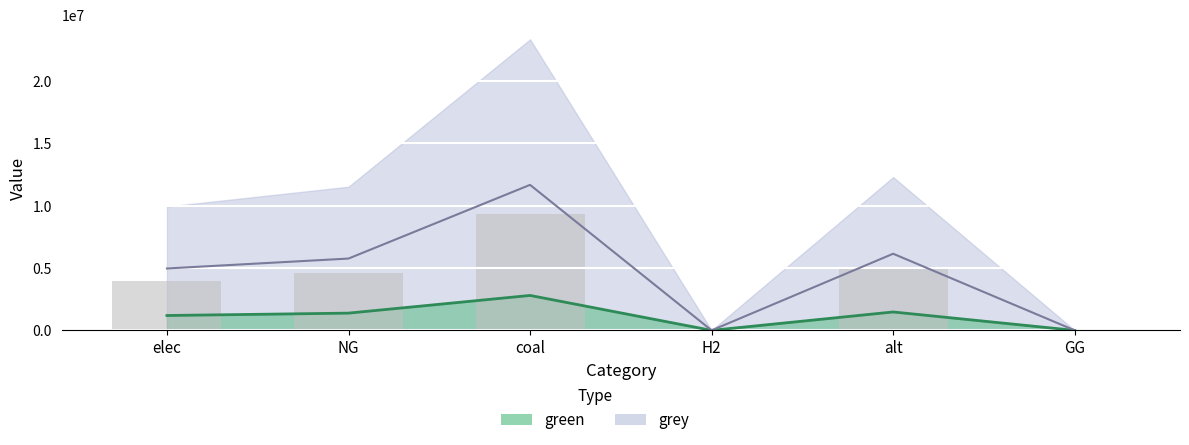

List the labels in order of value, largest first.

coal, alt, NG, elec, H2, GG